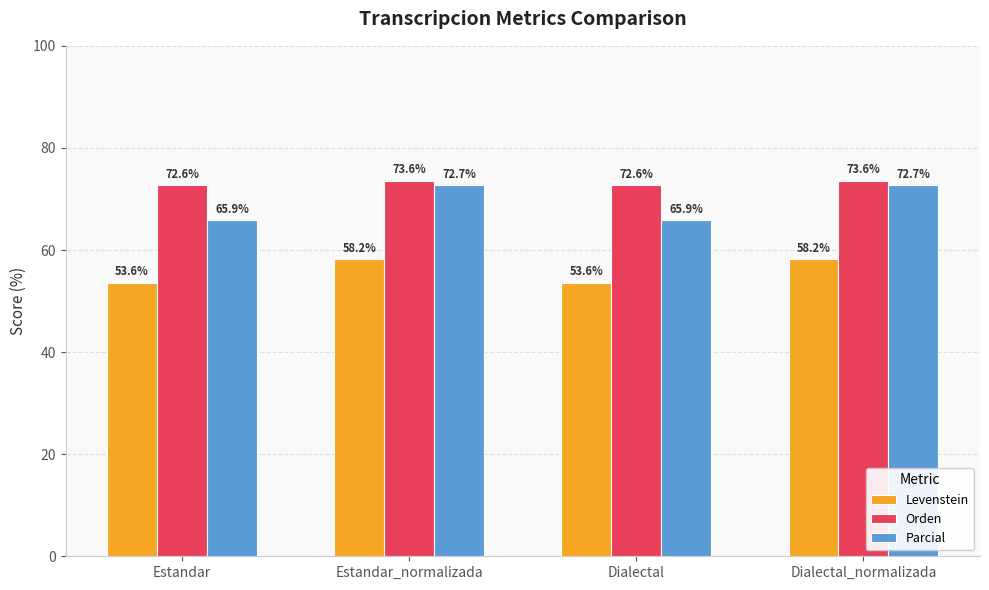

How many bars are there in total?

12